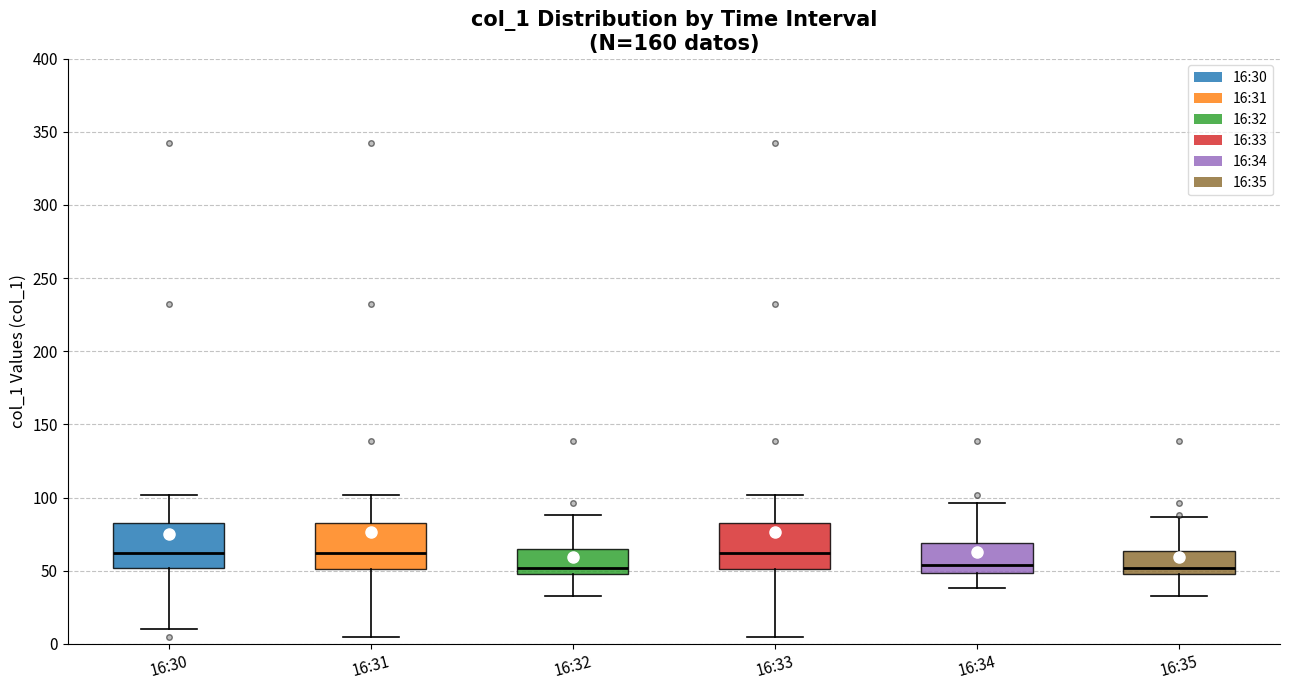

Reading left to right, transcribe this box plot: for each box, give where its median line is, the range the box spans, and where its two whiskers end, as read against the y-axis. The values are not printed on the chart, so give them approximately, as read against the axis.

16:30: median 60, box 50 to 85, whiskers 10 to 100
16:31: median 60, box 50 to 85, whiskers 5 to 100
16:32: median 50 (just above the box's lower edge), box 50 to 65, whiskers 35 to 90
16:33: median 60, box 50 to 85, whiskers 5 to 100
16:34: median 55, box 50 to 70, whiskers 40 to 95
16:35: median 50 (just above the box's lower edge), box 50 to 65, whiskers 35 to 85